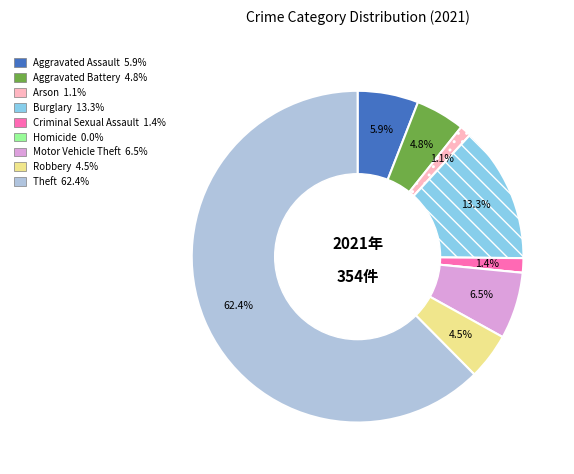

Which slice is the largest?

Theft